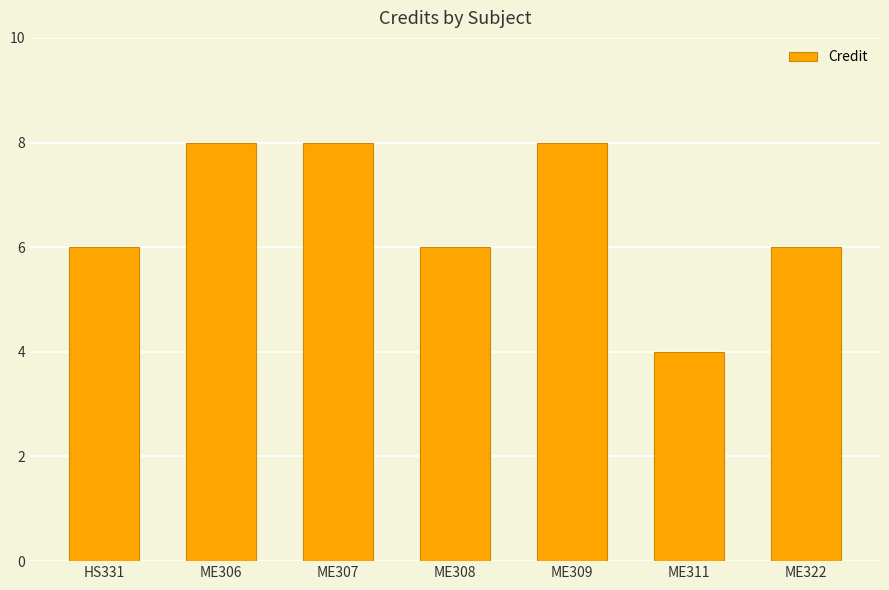

What is the value of the 3rd bar from the left?

8